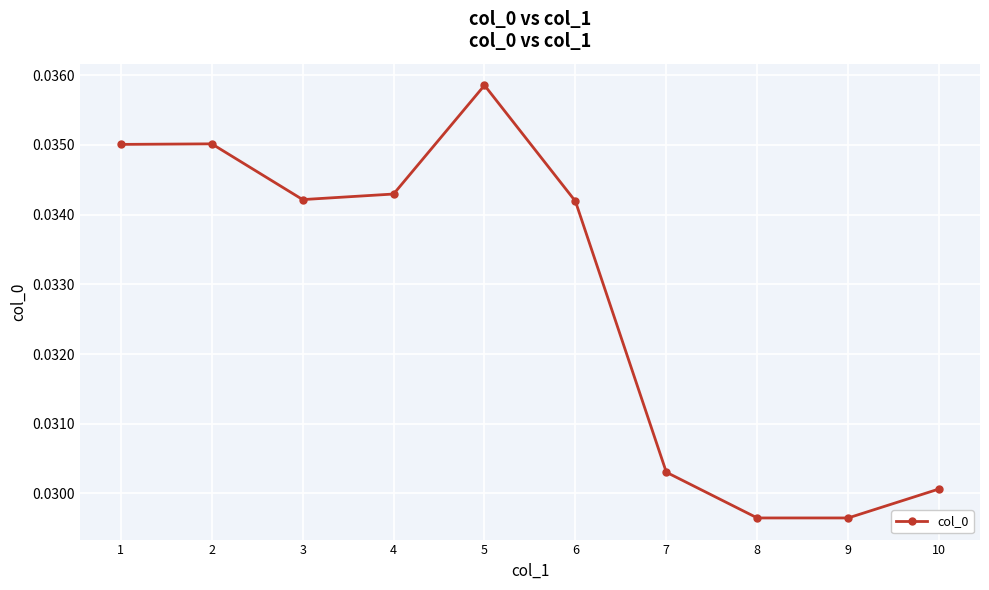

True or false: the data has more than 2 interior local peaks.

False